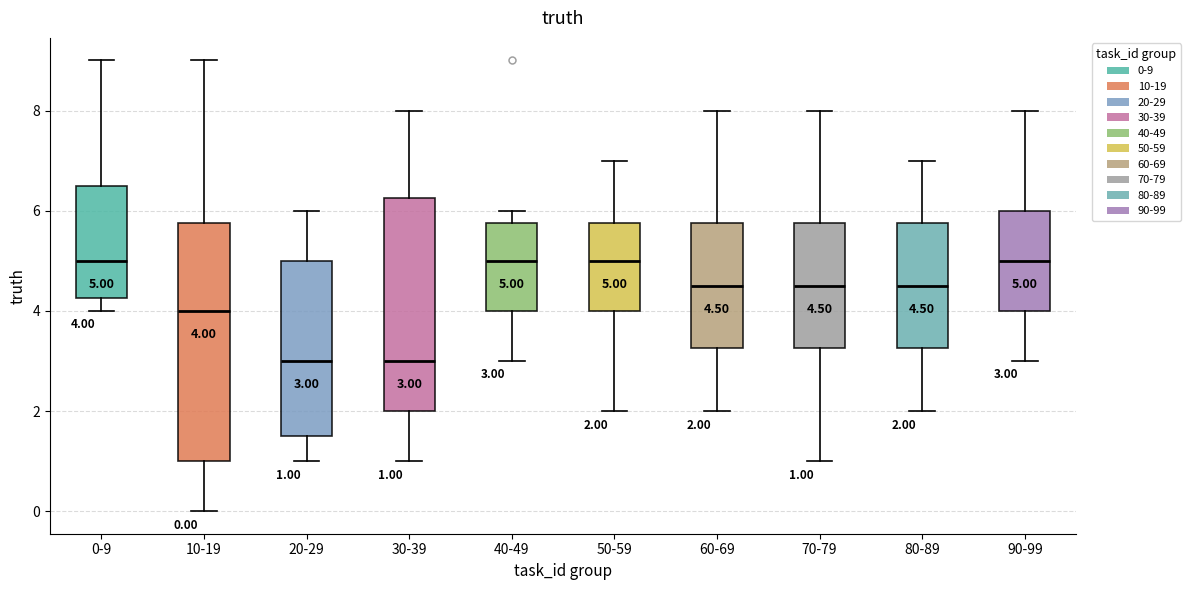

Which box is the tallest, from its lower edge to its upper edge?

10-19